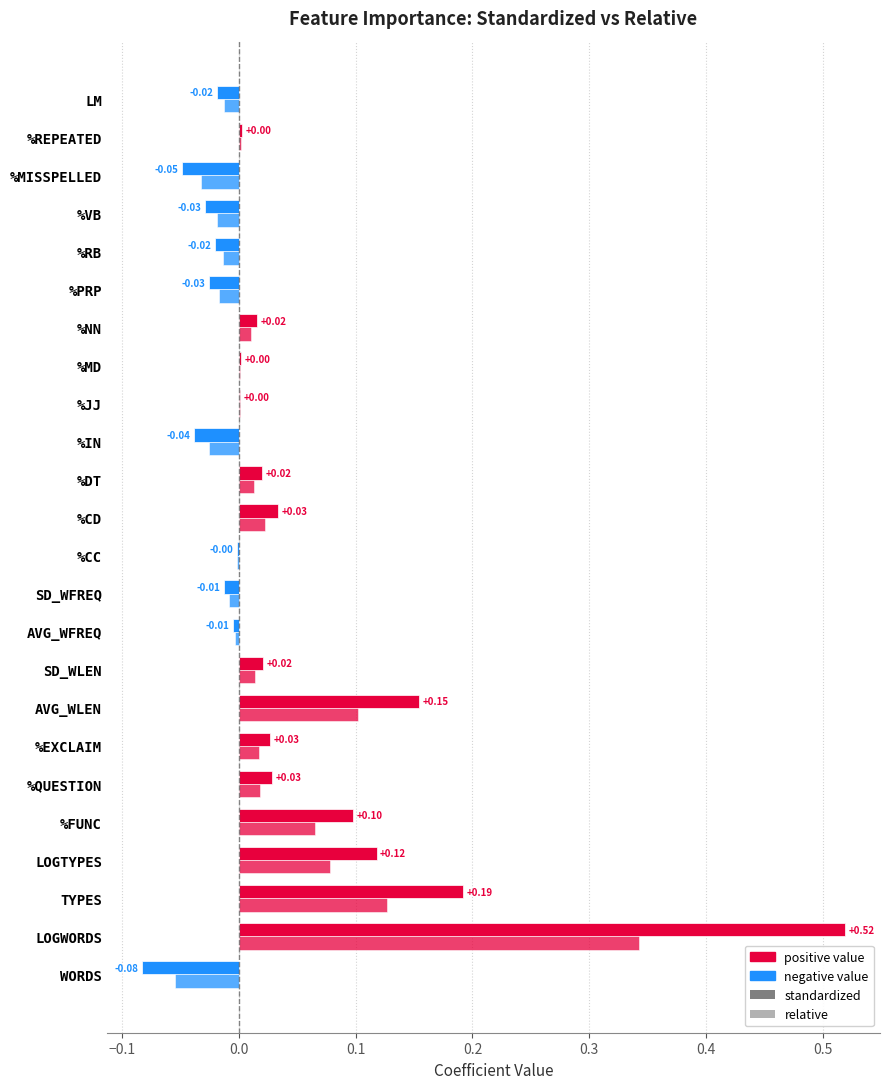

Which series has the largest range (max minus min)?

standardized